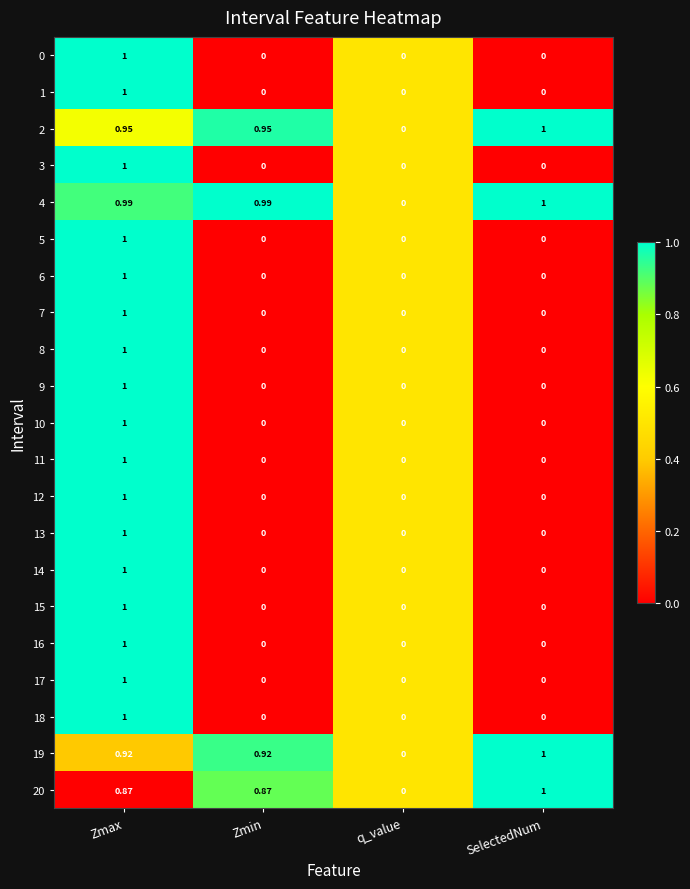

At which label does 20 reach its peak?

SelectedNum